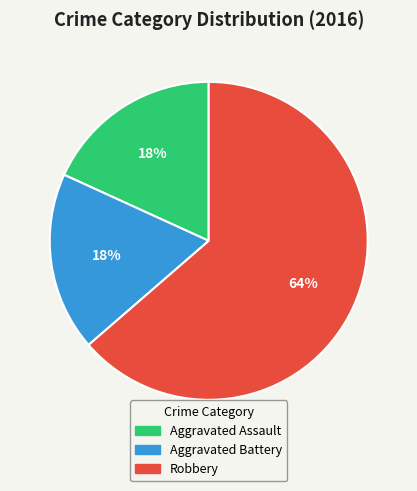

Which has a higher value, Aggravated Assault or Robbery?

Robbery